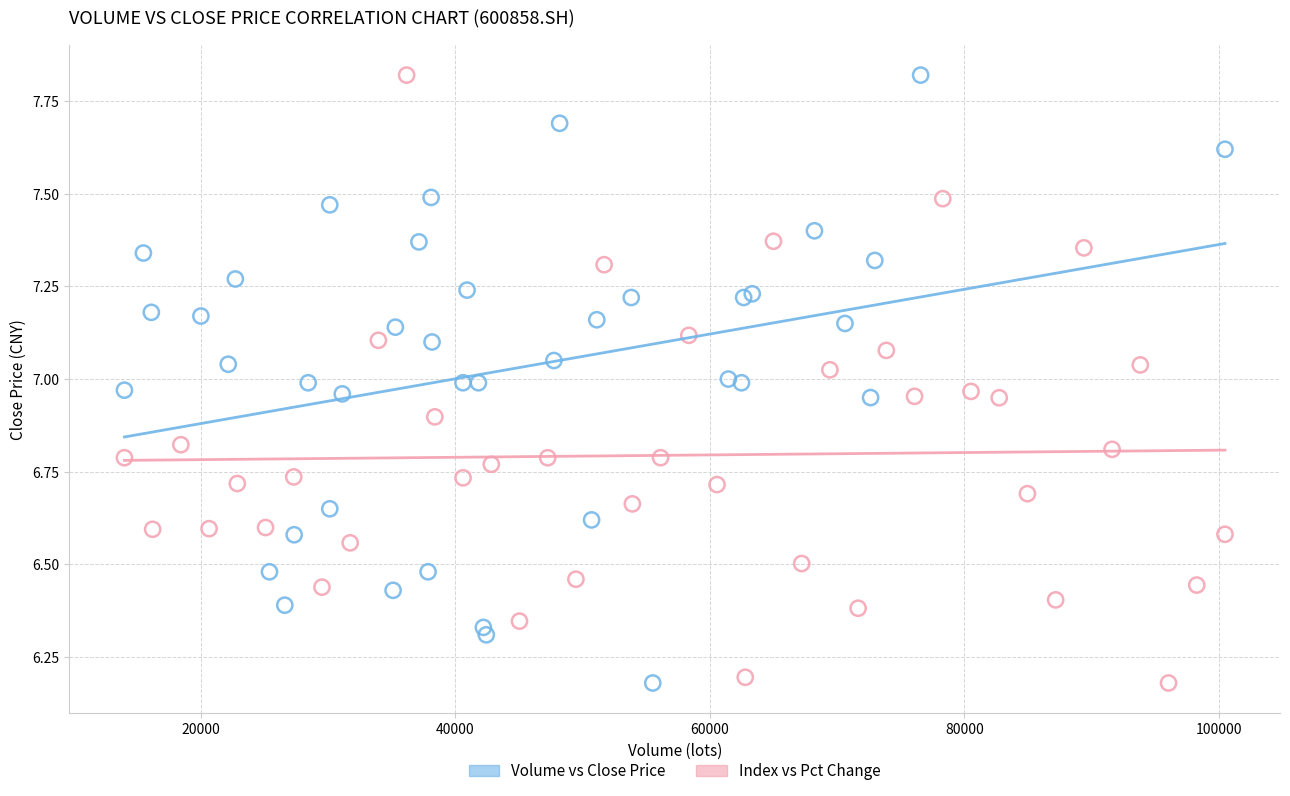

What are all the series names shown in the legend?

Volume vs Close Price, Index vs Pct Change